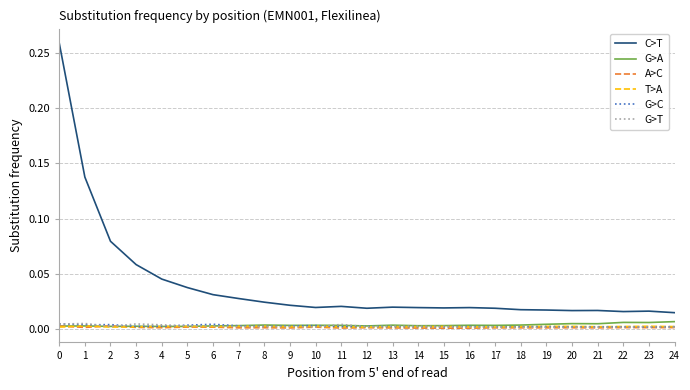

What are all the series names shown in the legend?

C>T, G>A, A>C, T>A, G>C, G>T